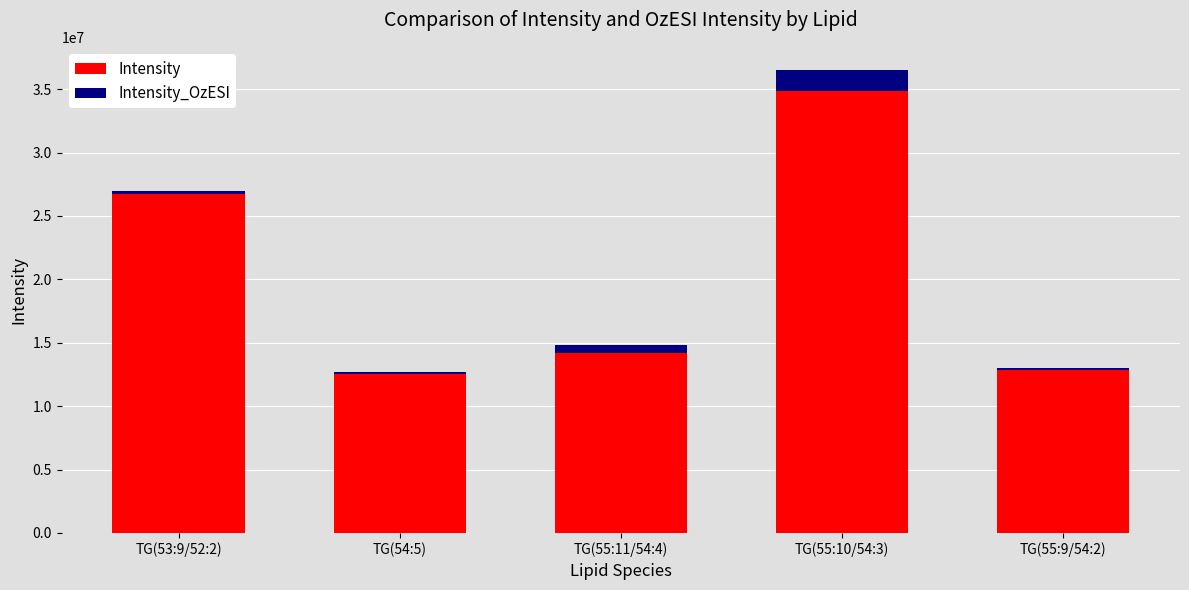

Count the number of data series in this chart.

2